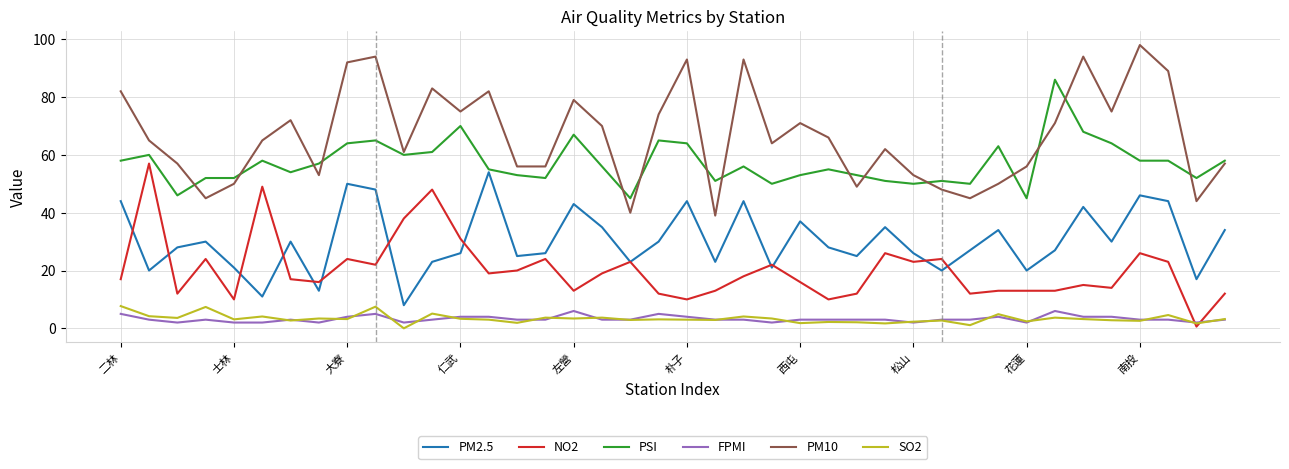

Rank the series by their maximum value, from lowest to highest.

FPMI, SO2, PM2.5, NO2, PSI, PM10